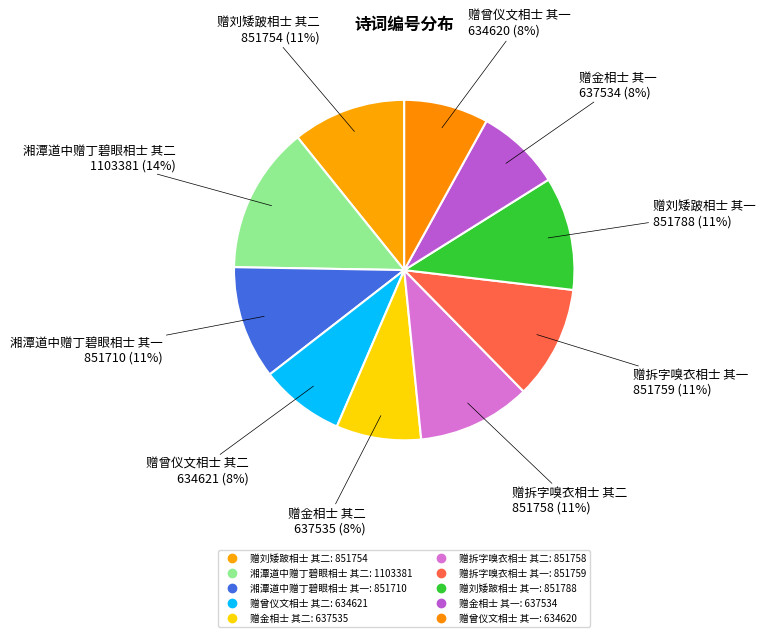

How many slices are in this pie chart?

10